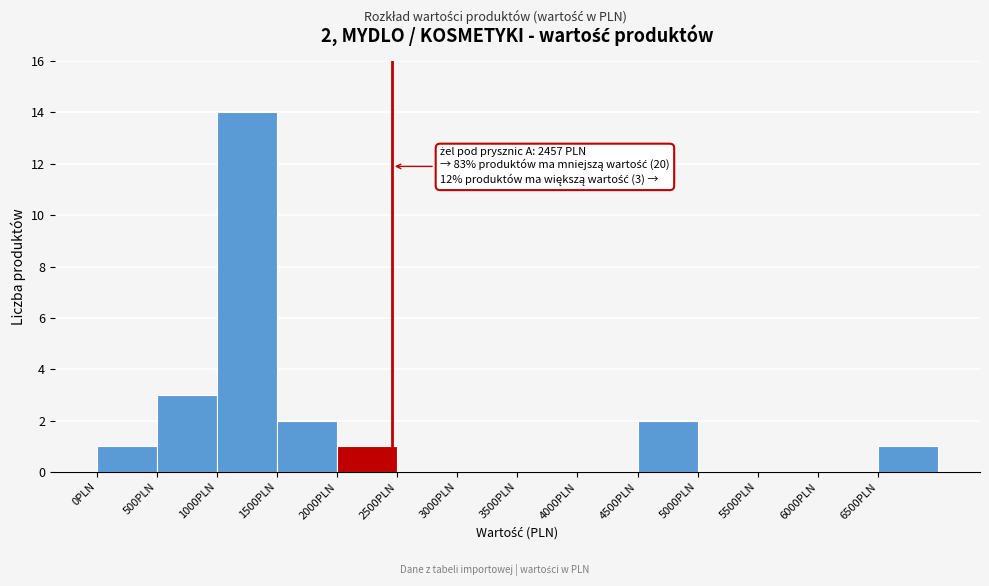

Which range on the x-axis has the tallest bar?

1000 to 1500